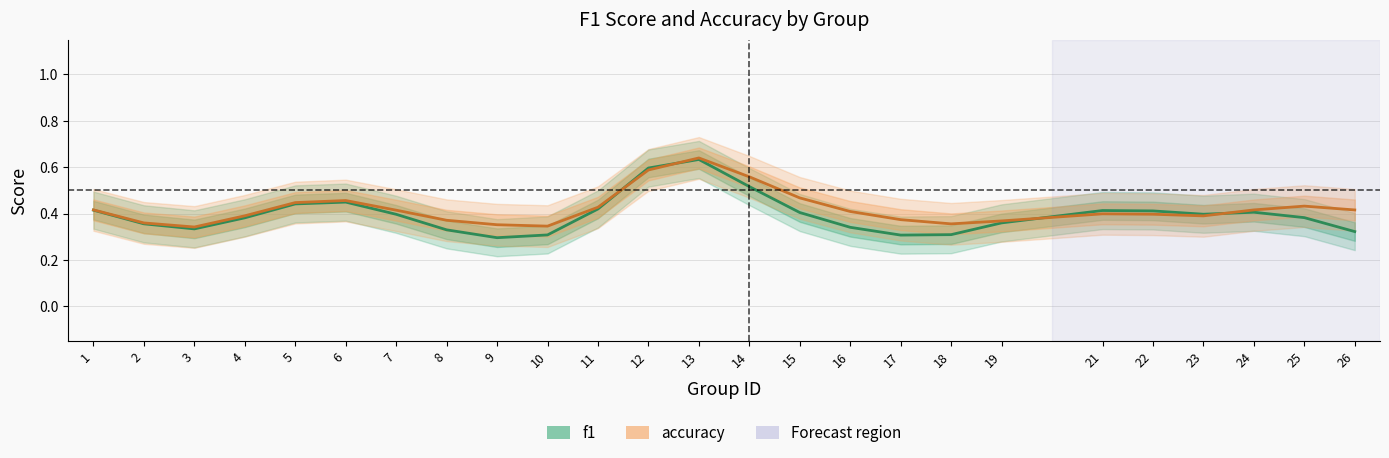

Which label corresponds to the largest value in the chart?

13